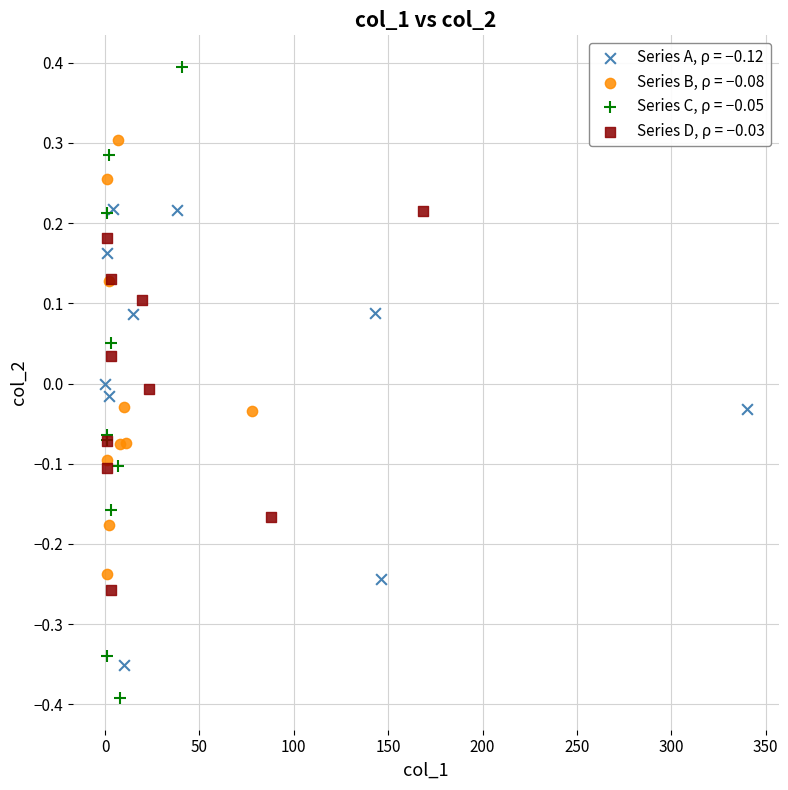

What are all the series names shown in the legend?

Series A, ρ = −0.12, Series B, ρ = −0.08, Series C, ρ = −0.05, Series D, ρ = −0.03